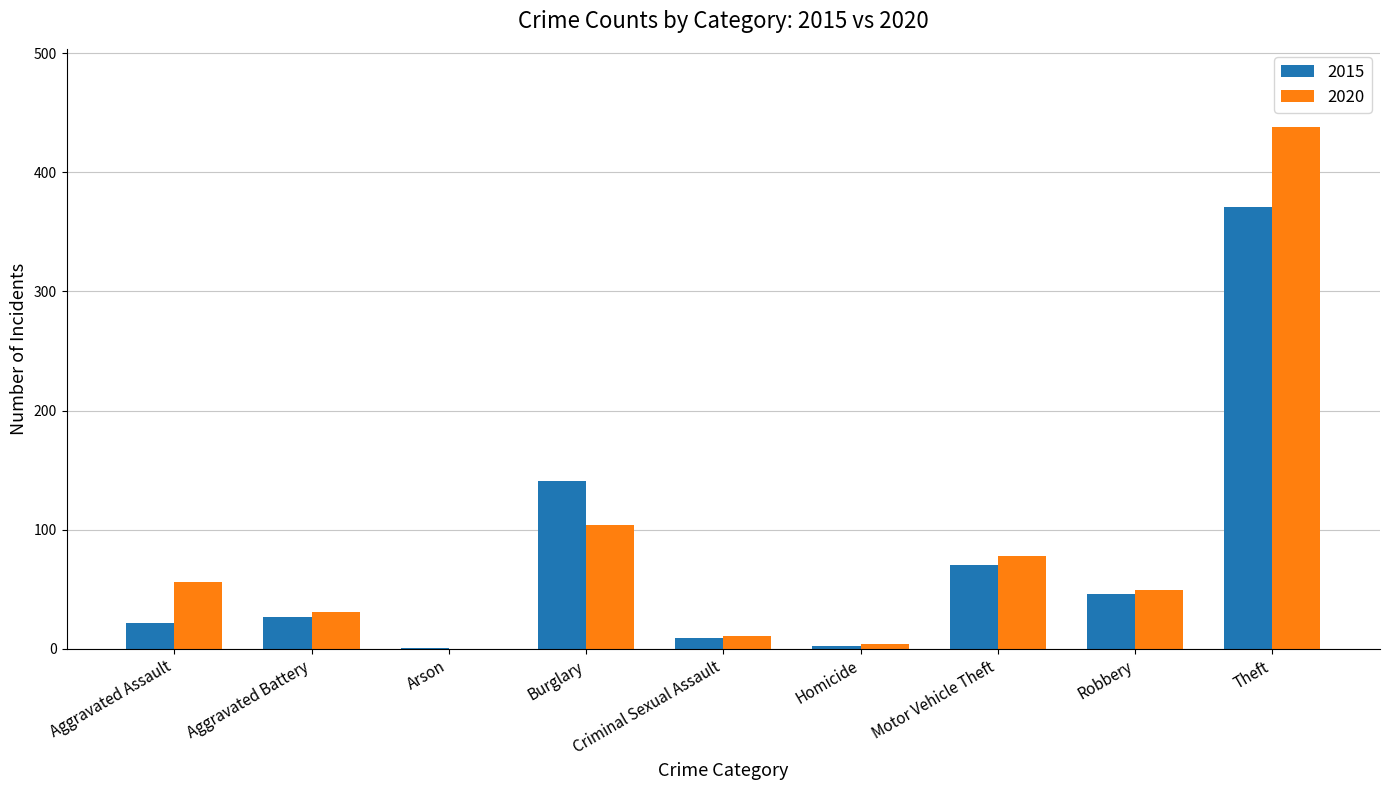

What is the total value across all series at Theft?

809